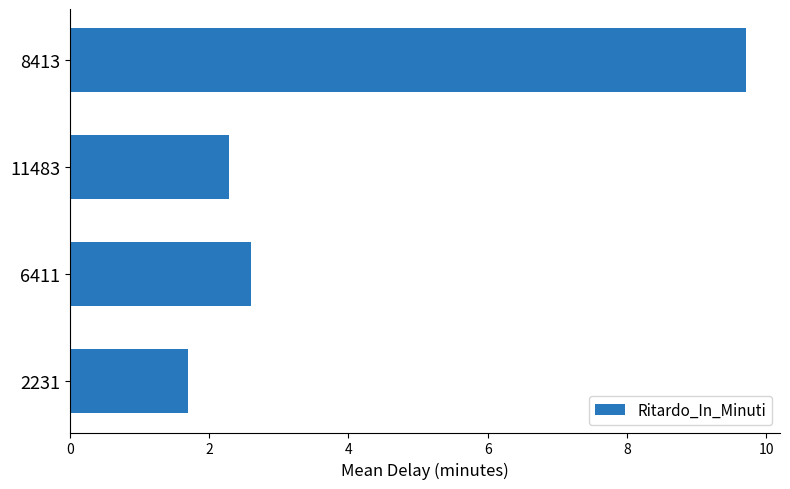

List the labels in order of value, smallest first.

2231, 11483, 6411, 8413